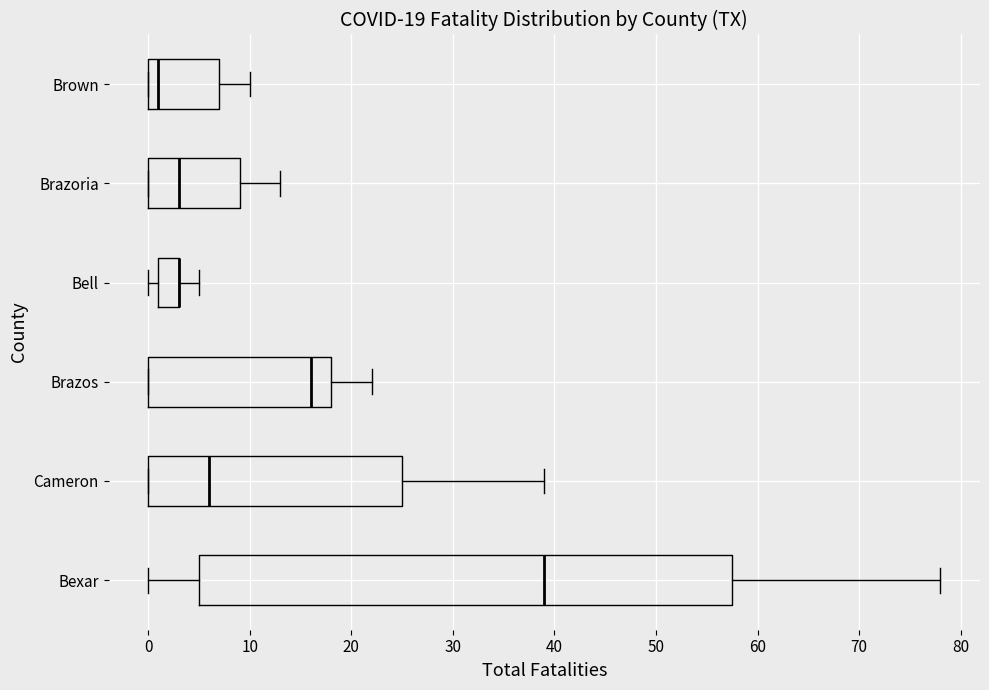

Which box is the widest, from its left edge to its right edge?

Bexar